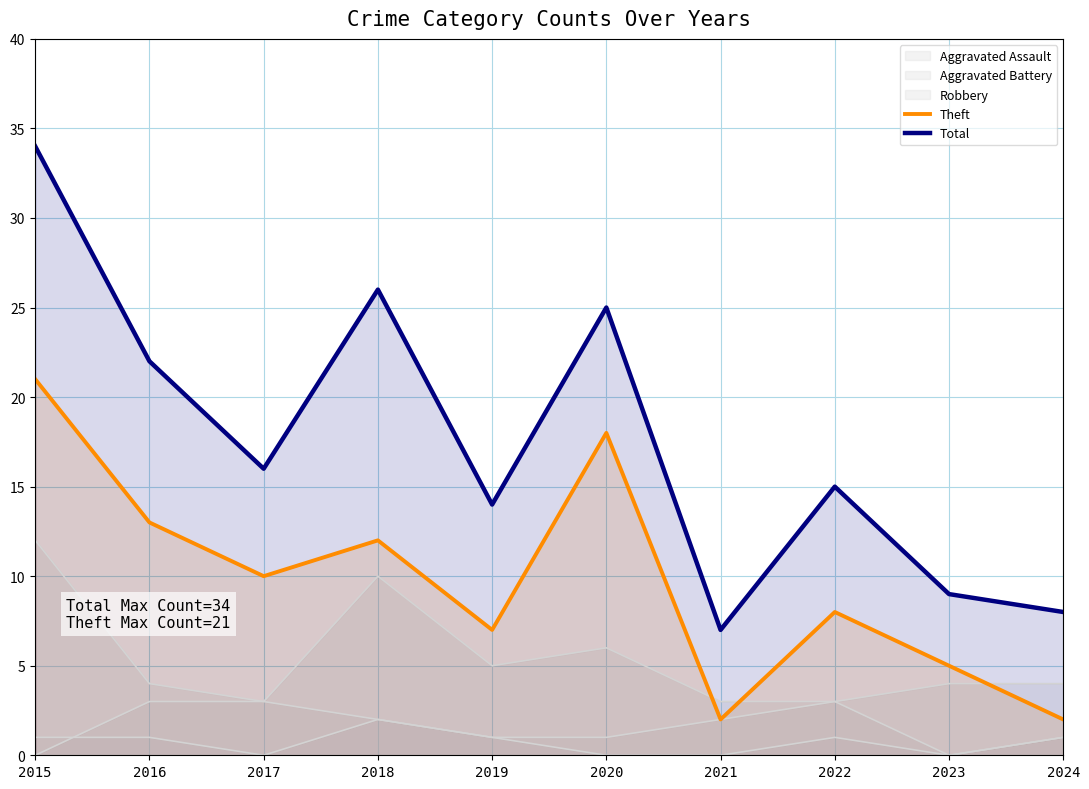

Which category has the lowest value across all series?

2021